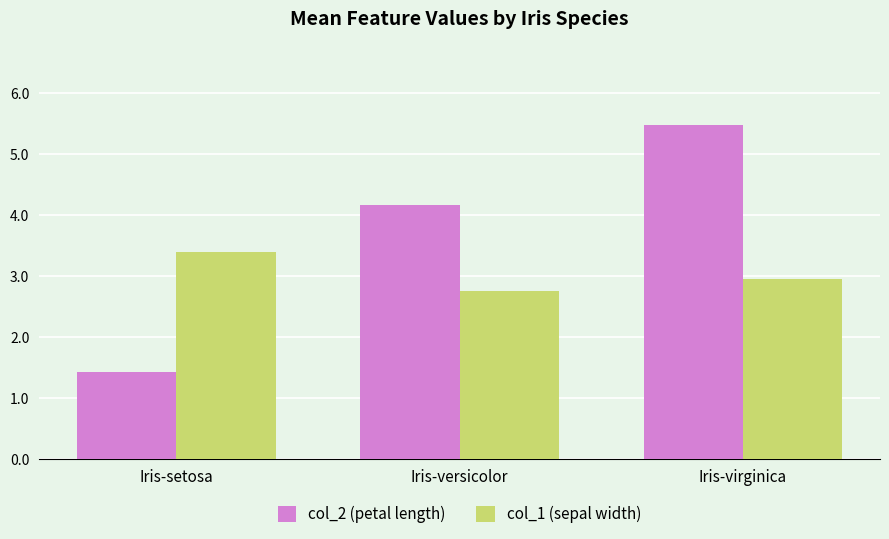

At which label does col_2 (petal length) reach its minimum?

Iris-setosa